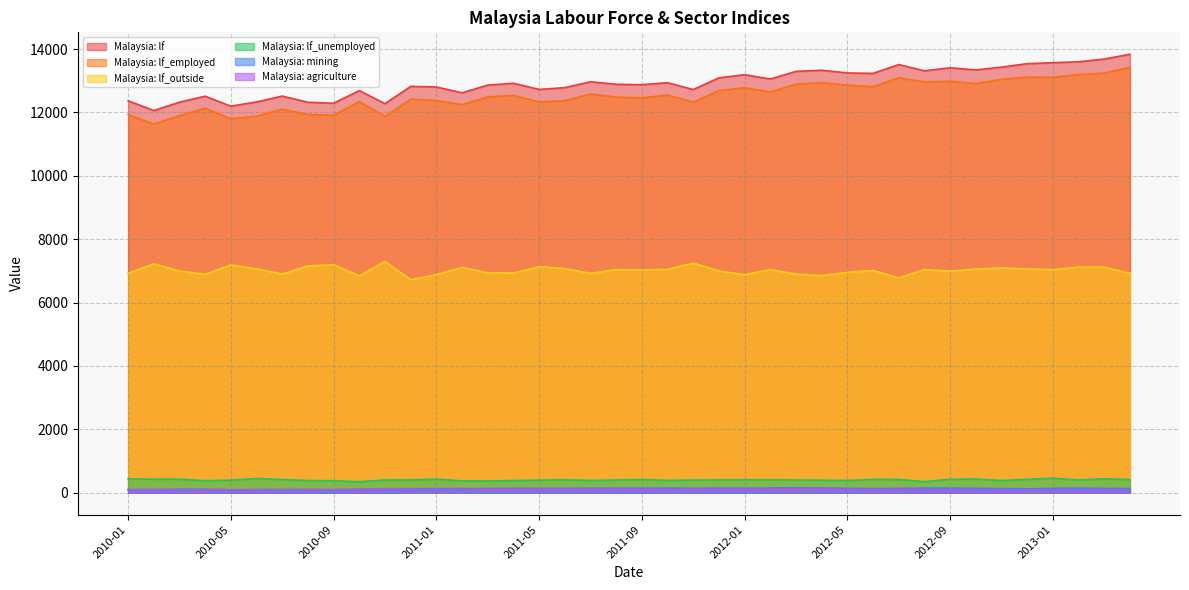

At 2010-11, list the series in order from smallest to largest.

Malaysia: mining, Malaysia: agriculture, Malaysia: lf_unemployed, Malaysia: lf_outside, Malaysia: lf_employed, Malaysia: lf